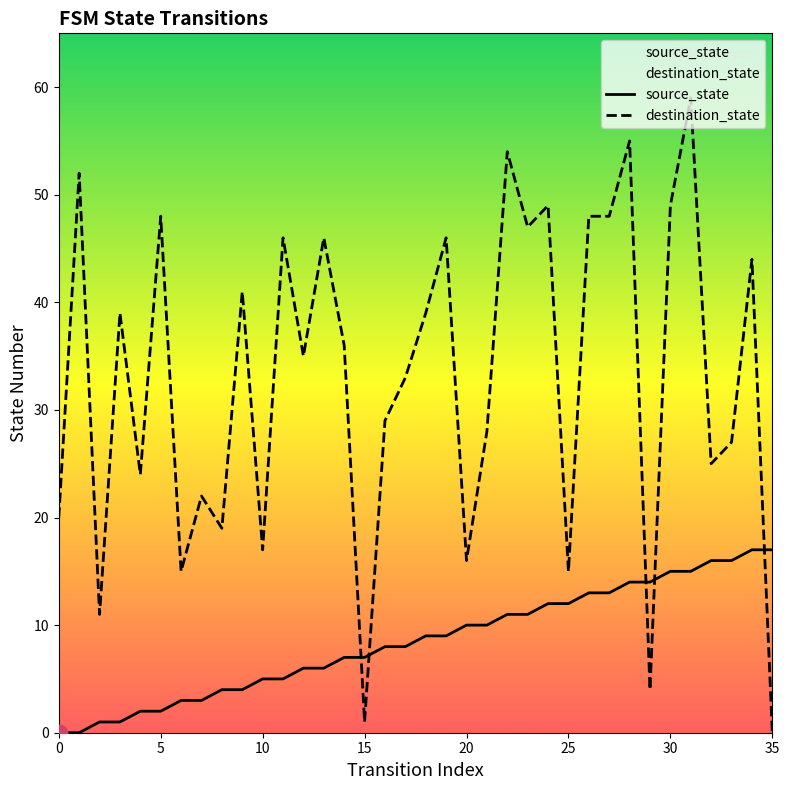

Rank the series at 20 from highest to lowest value.

destination_state, source_state